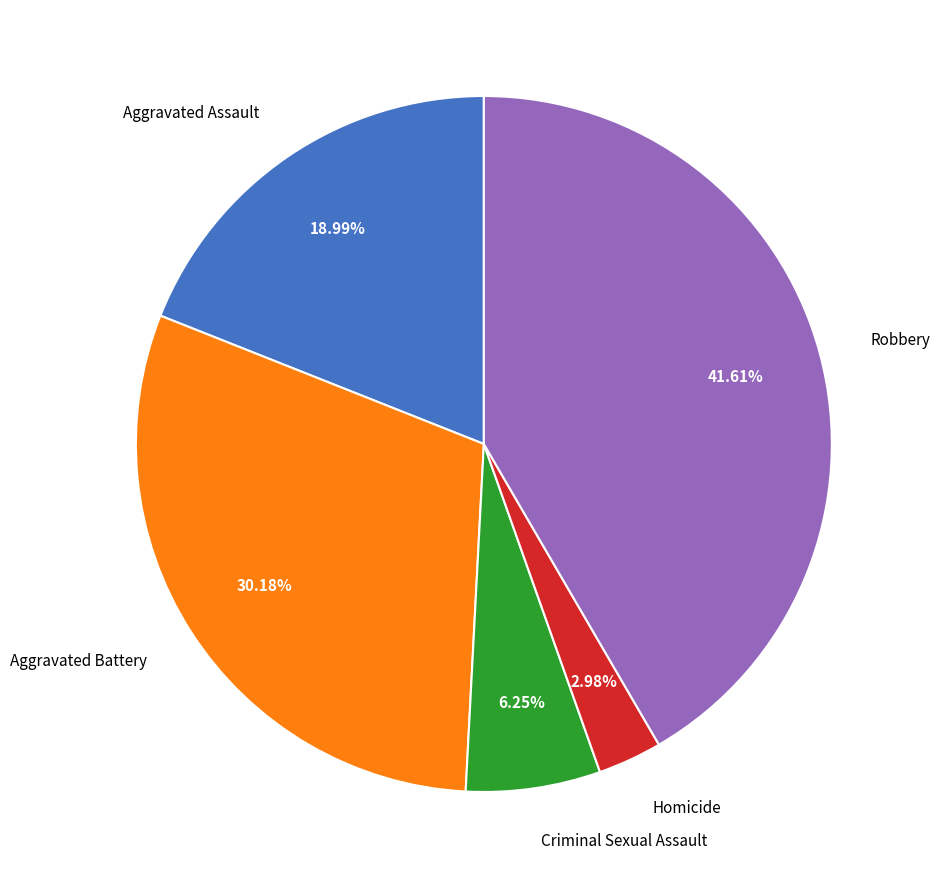

To the nearest percent, what is the average slice percentage?

20%